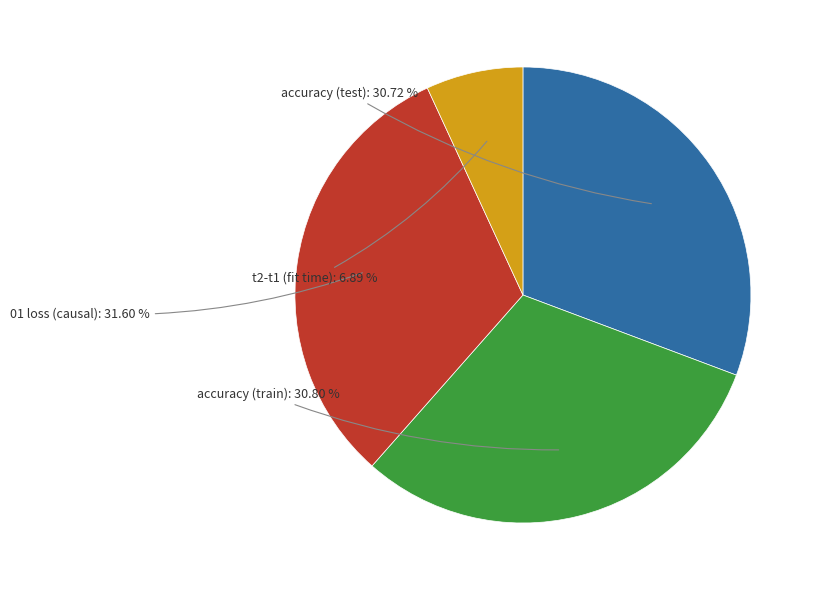

To the nearest percent, what percentage of the pie is t2-t1 (fit time)?

7%